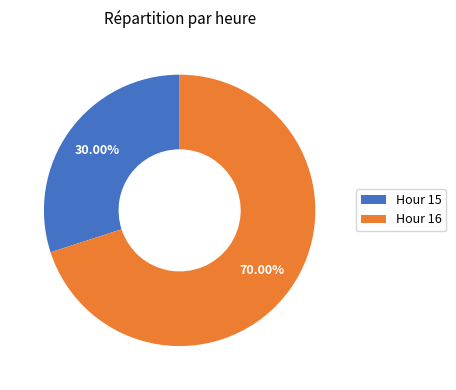

Rank the categories by value from highest to lowest.

Hour 16, Hour 15